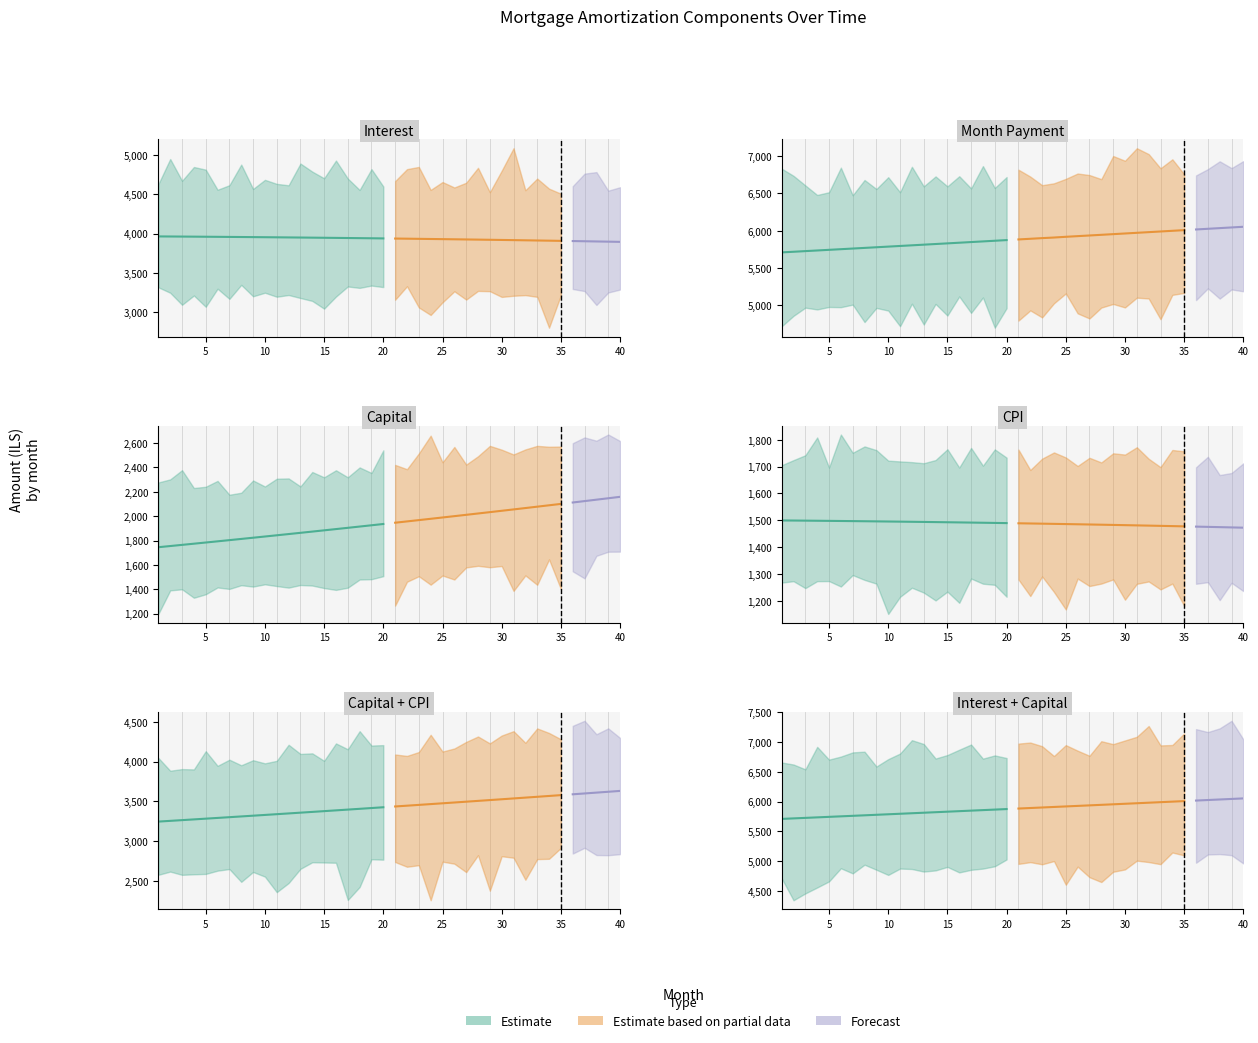

How many data points in interest are above 3938?

20